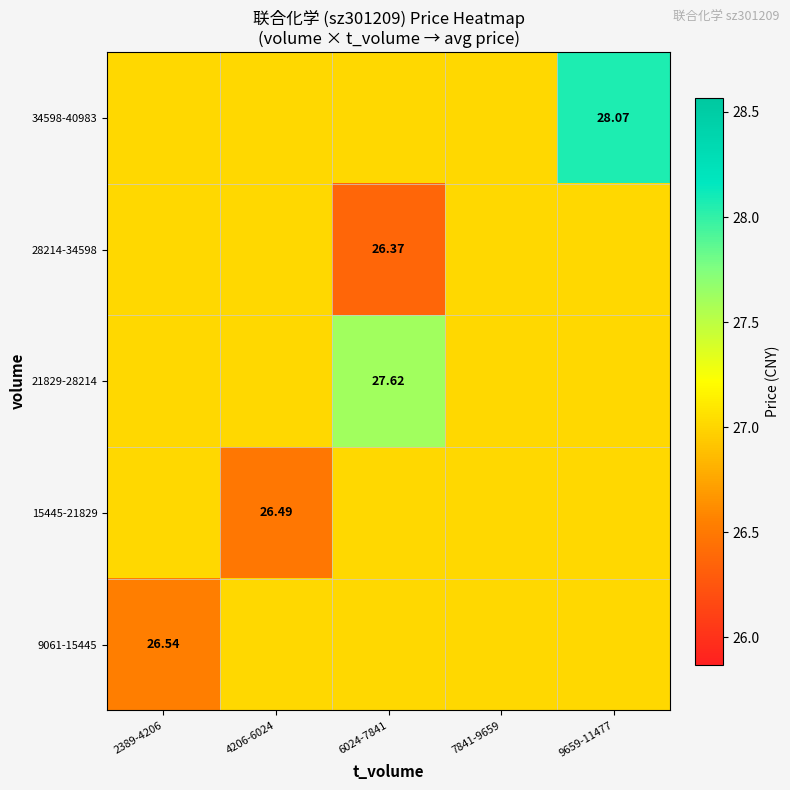

Rank the series by their maximum value, from highest to lowest.

34598-40983, 21829-28214, 9061-15445, 15445-21829, 28214-34598